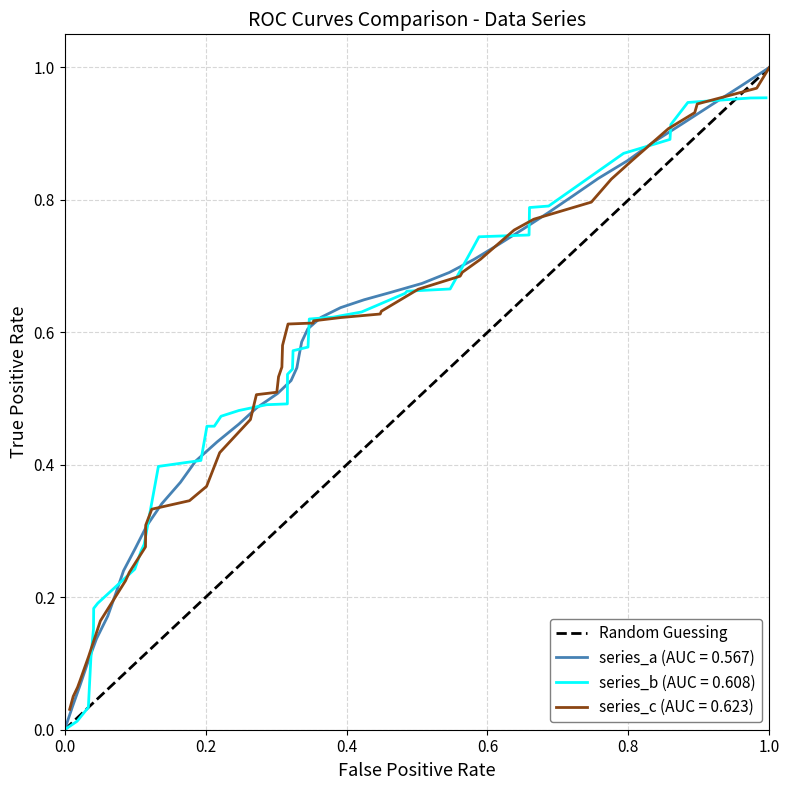

Does the chart have visible grid lines?

Yes